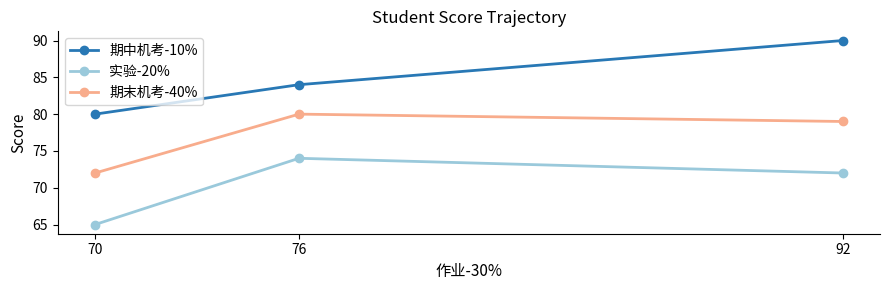

How many 实验-20% values are between 65 and 74?

3